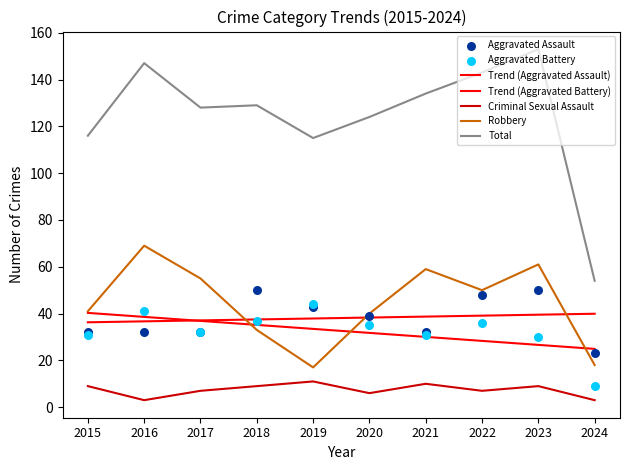

Which series has the largest Y range (max minus min)?

Total